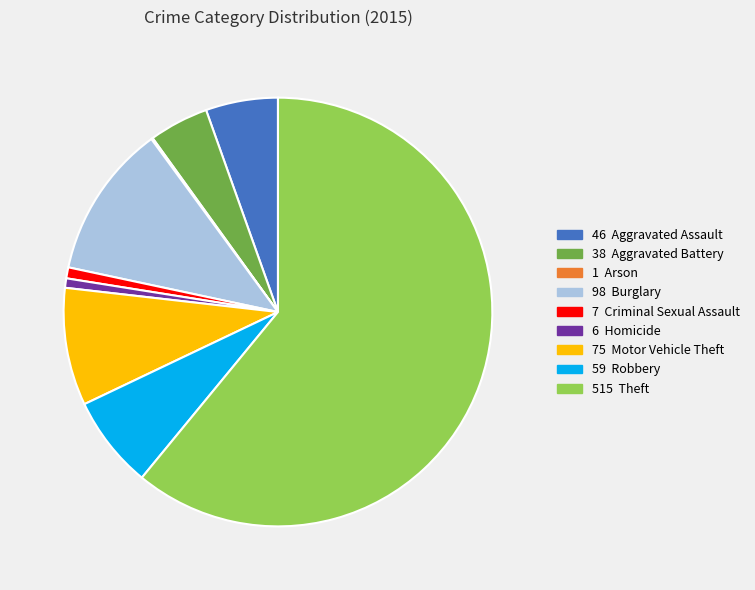

Is there a majority slice in this chart?

Yes